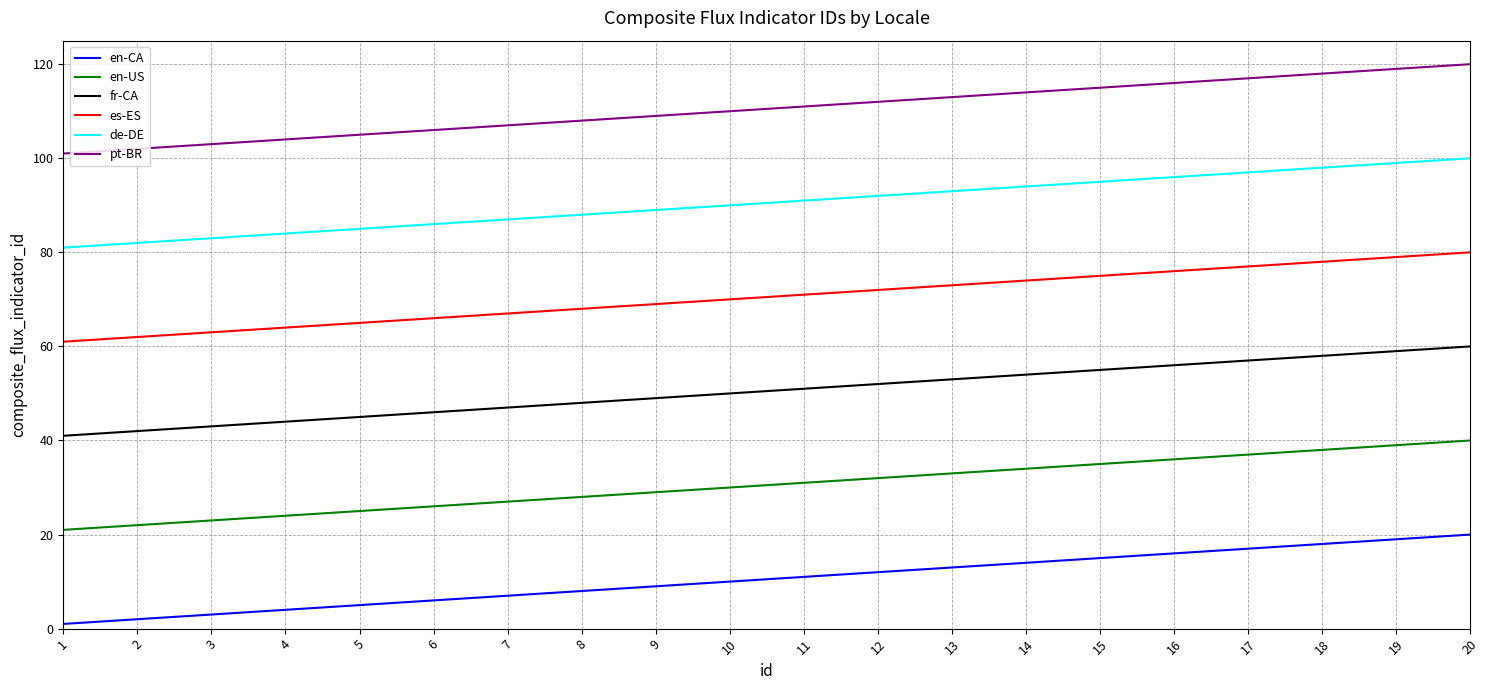

Is the value of en-CA at 3 greater than the value of fr-CA at 4?

No